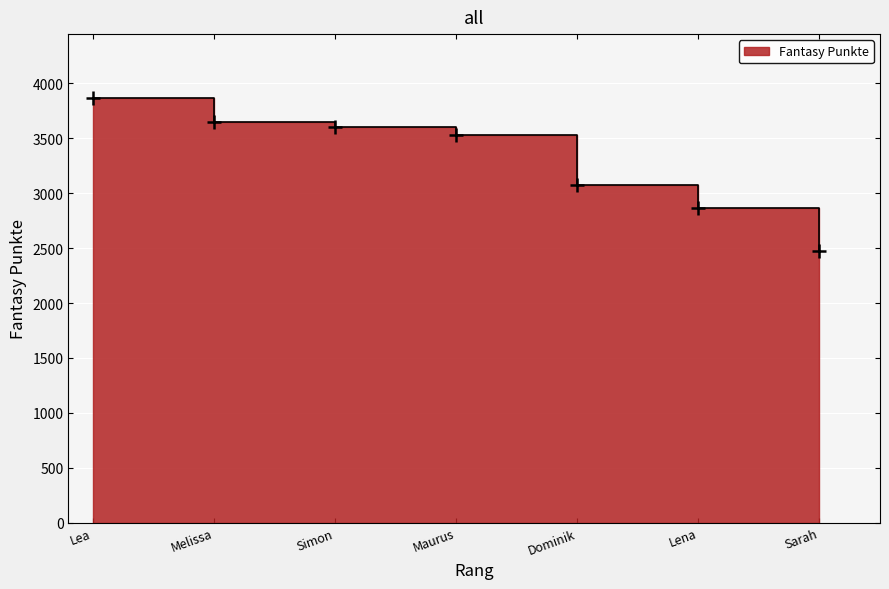

What is the greatest value displayed?

3869